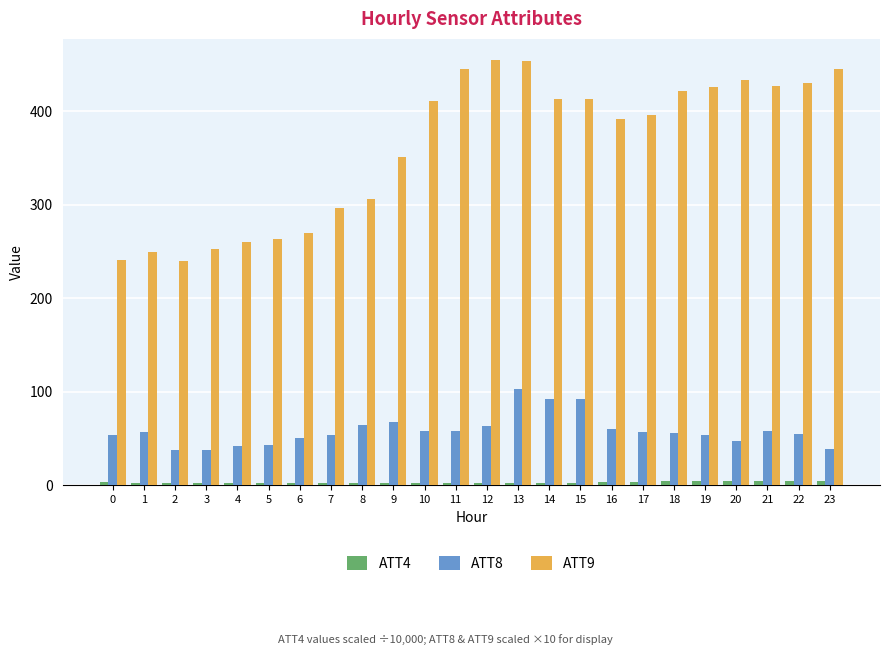

How many distinct data groups are displayed?

3